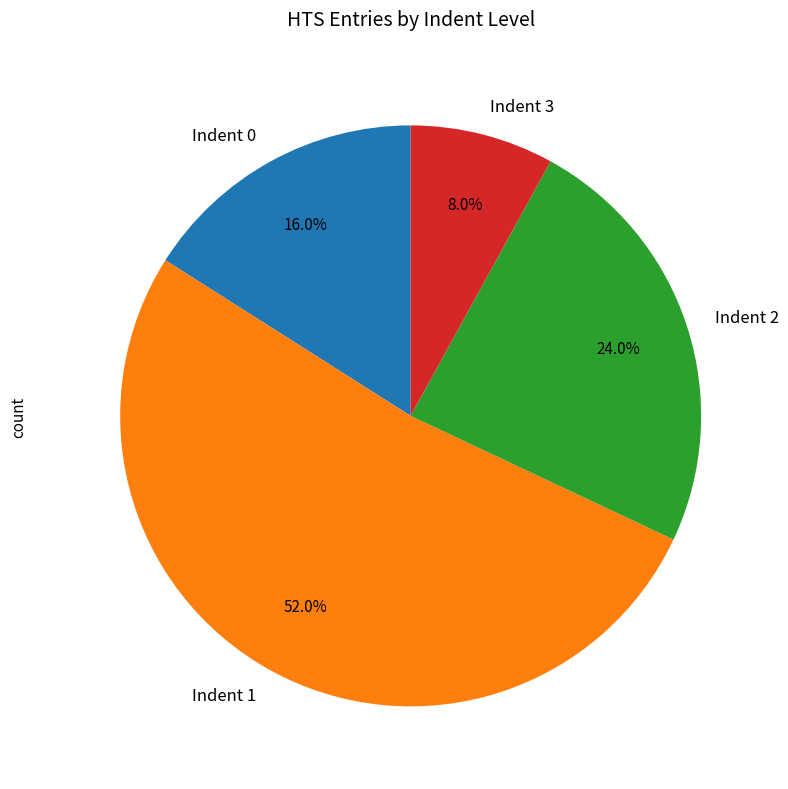

Rank the categories by value from lowest to highest.

Indent 3, Indent 0, Indent 2, Indent 1